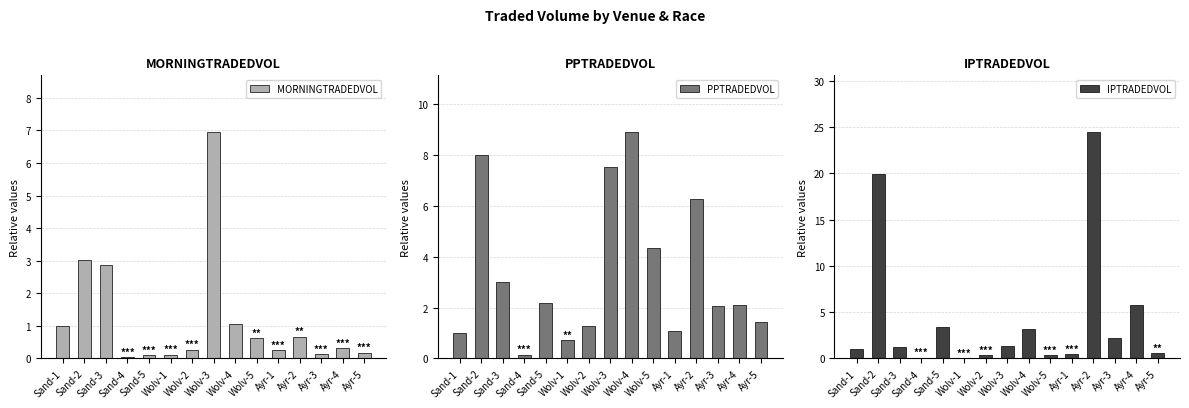

How many groups of bars are there?

15